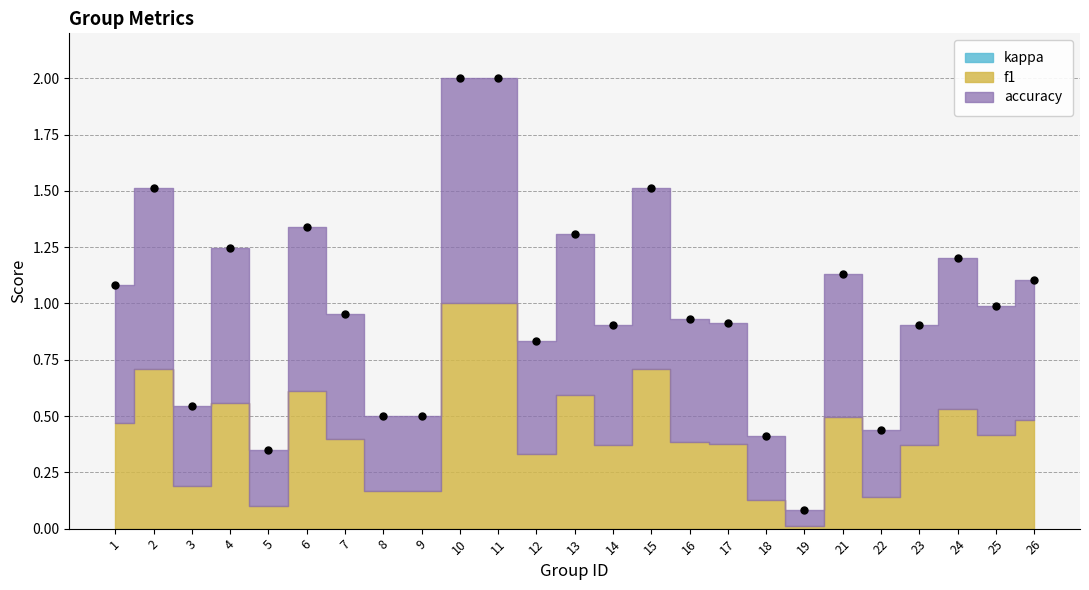

Reading left to right, transcribe all the data shown in this chart.

f1: 0.5	0.7	0.2	0.6	0.1	0.6	0.4	0.2	0.2	1.0	1.0	0.3	0.6	0.4	0.7	0.4	0.4	0.1	0.0	0.5	0.1	0.4	0.5	0.4	0.5
accuracy: 0.6	0.8	0.4	0.7	0.2	0.7	0.6	0.3	0.3	1.0	1.0	0.5	0.7	0.5	0.8	0.5	0.5	0.3	0.1	0.6	0.3	0.5	0.7	0.6	0.6
kappa: 0.0	0.0	0.0	0.0	0.0	0.0	0.0	0.0	0.0	0.0	0.0	0.0	0.0	0.0	0.0	0.0	0.0	0.0	0.0	0.0	0.0	0.0	0.0	0.0	0.0